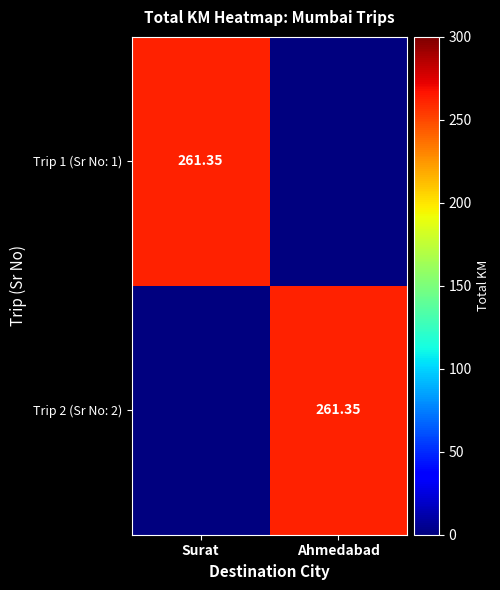

What is the sum of all Trip 1 (Sr No: 1) values?

261.3